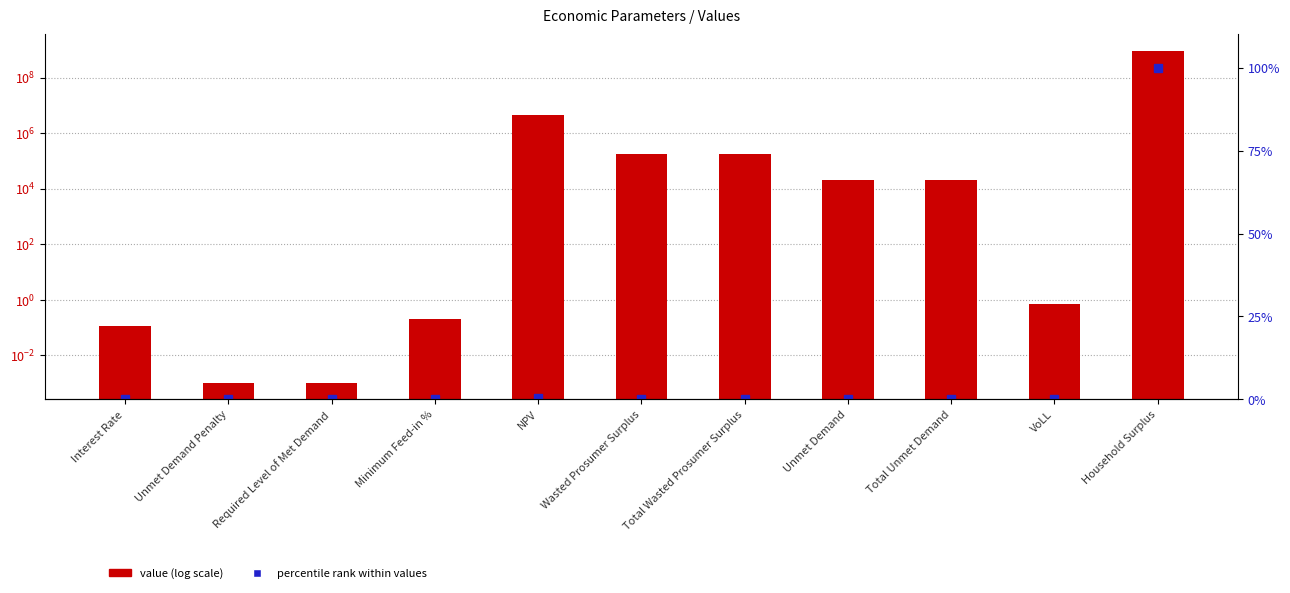

Is the value of percentile rank within values at NPV greater than the value of value at Unmet Demand Penalty?

Yes